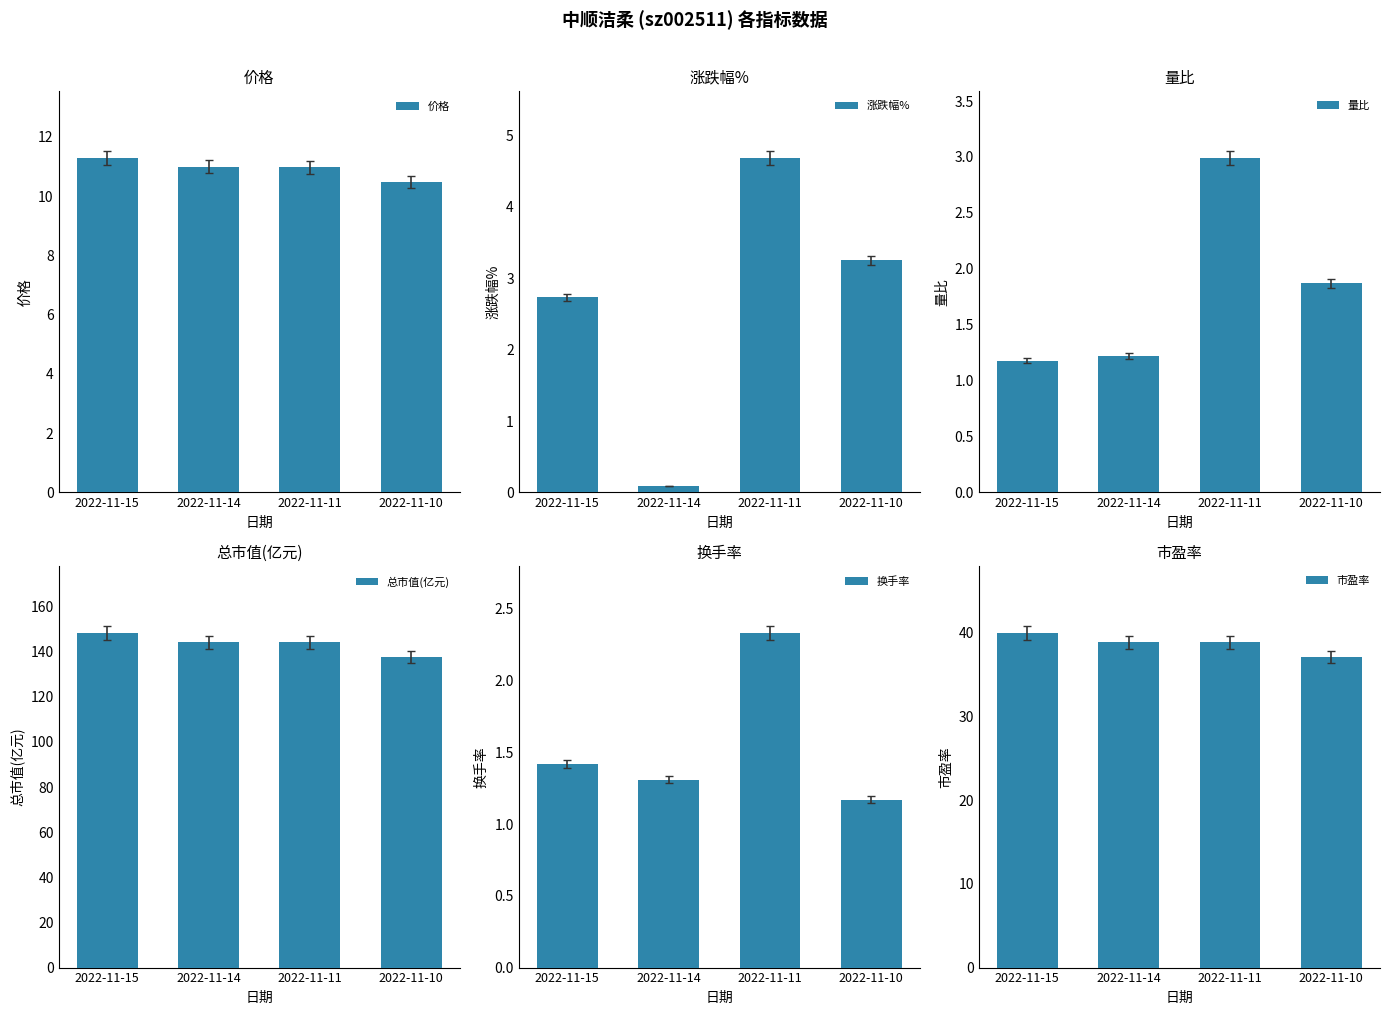

What is the lowest value of the 总市值(亿元) series?

137.7